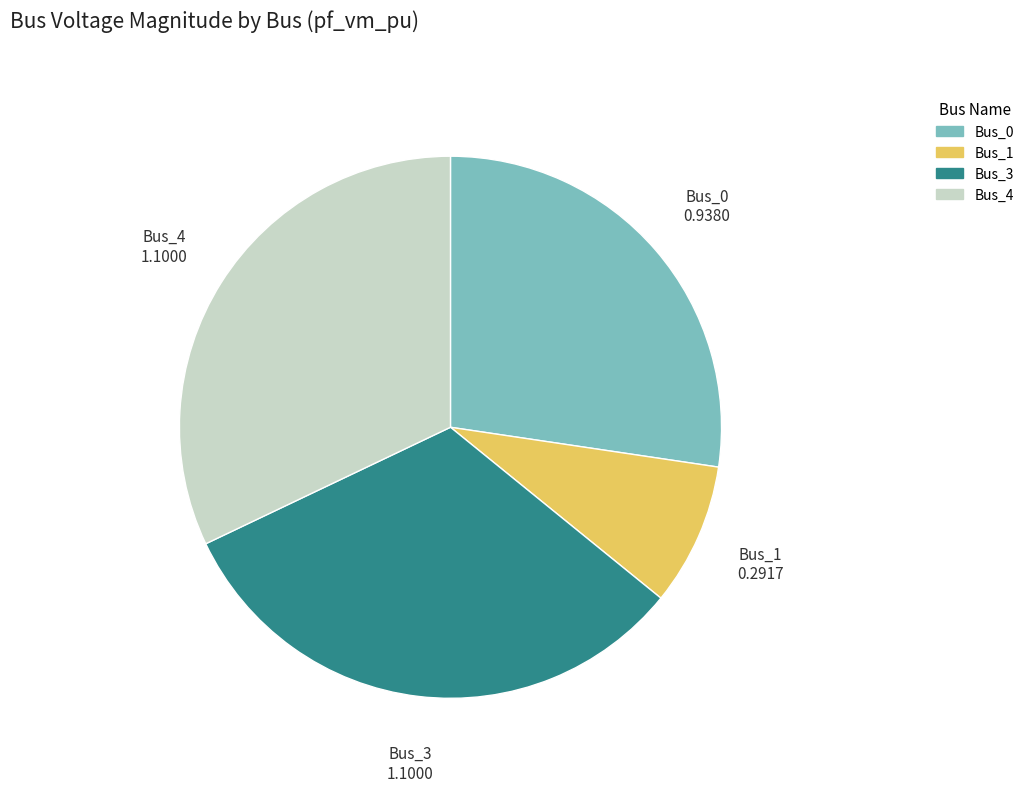

Is there a majority slice in this chart?

No